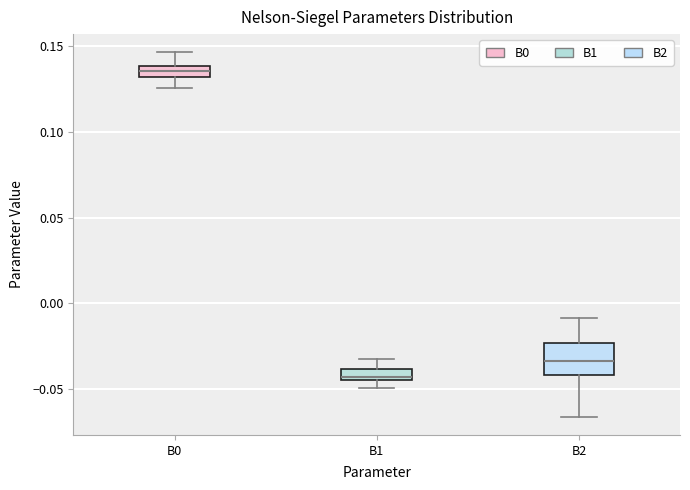

Which box's median line is the lowest?

B1